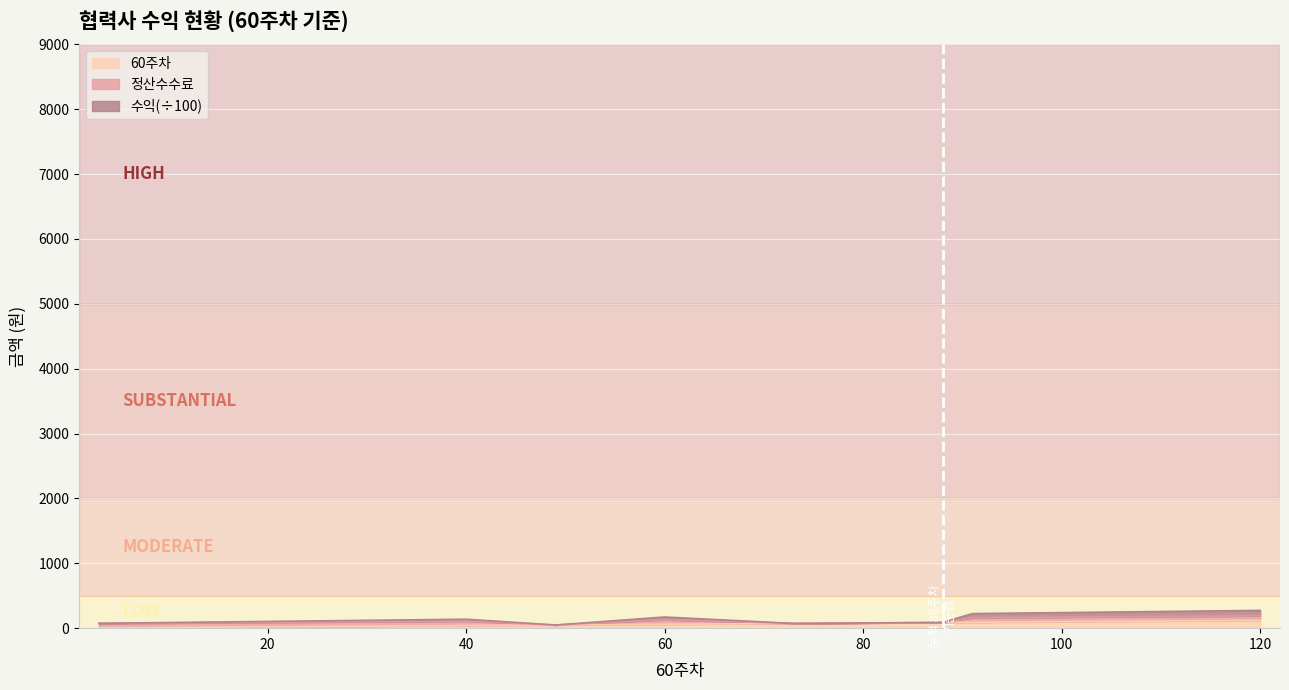

Between 73 and 92, which series saw the biggest shift?

수익